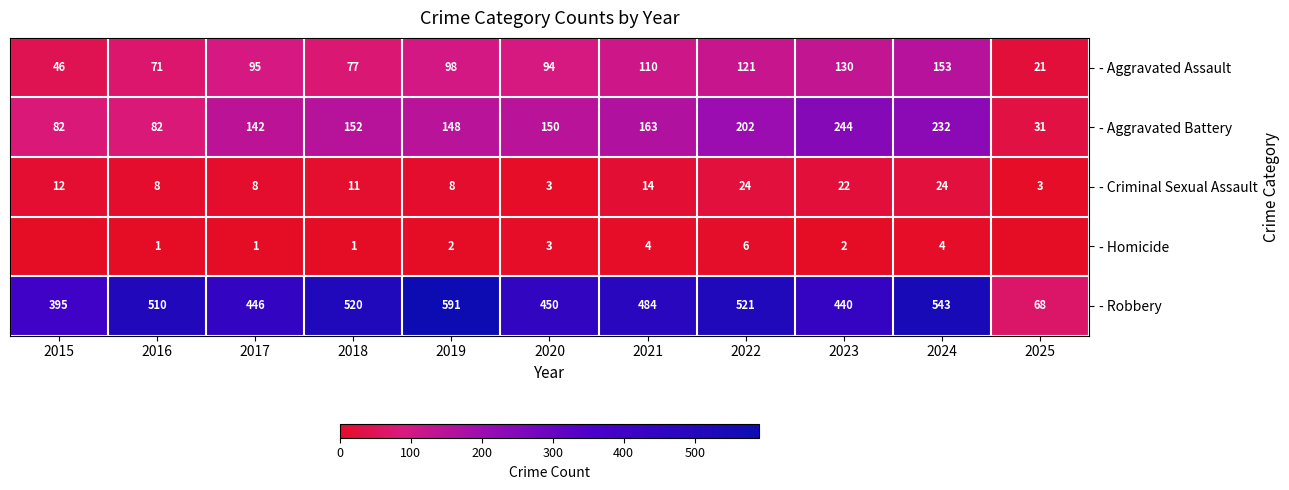

Where does the - Robbery series first go above 484?

2016